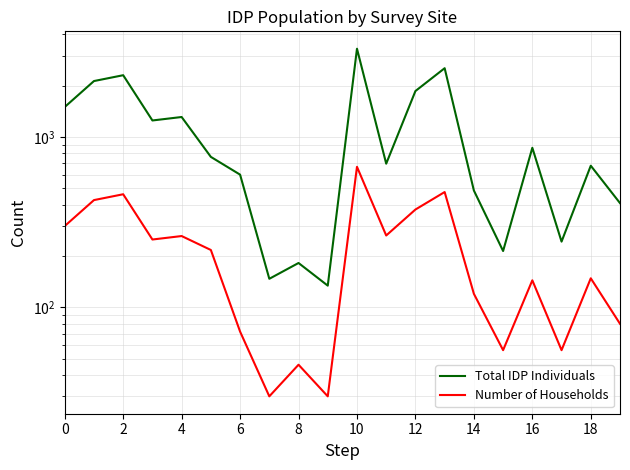

Between 4 and 15, which series saw the biggest shift?

Total IDP Individuals